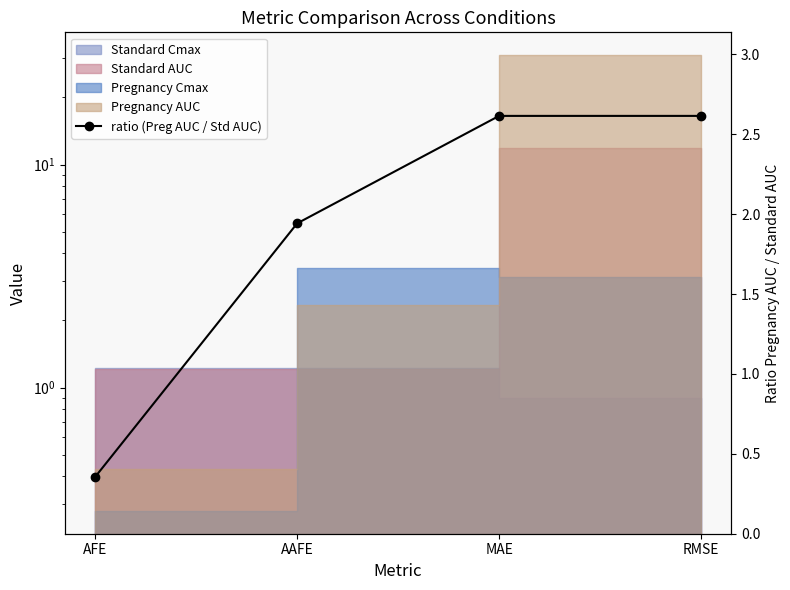

What position from the right is AFE?

4